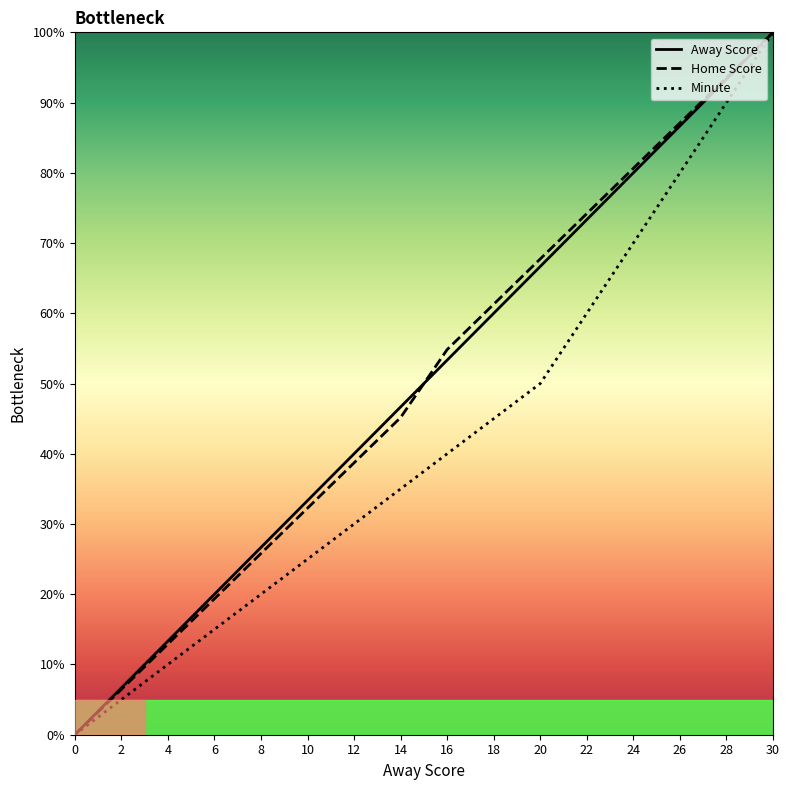

True or false: Home Score and Away Score cross at least once.

True